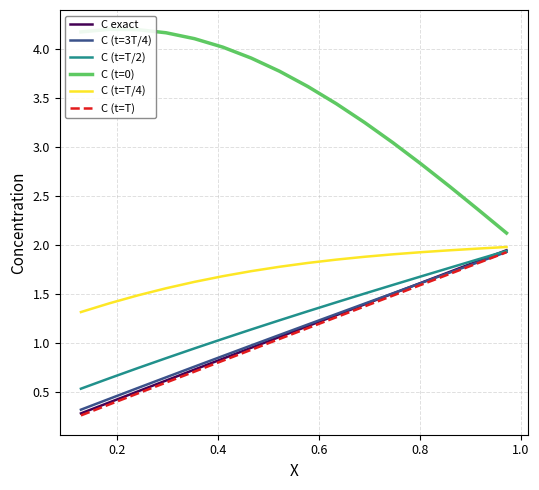

What is the lowest value of the C (t=T/2) series?

0.5